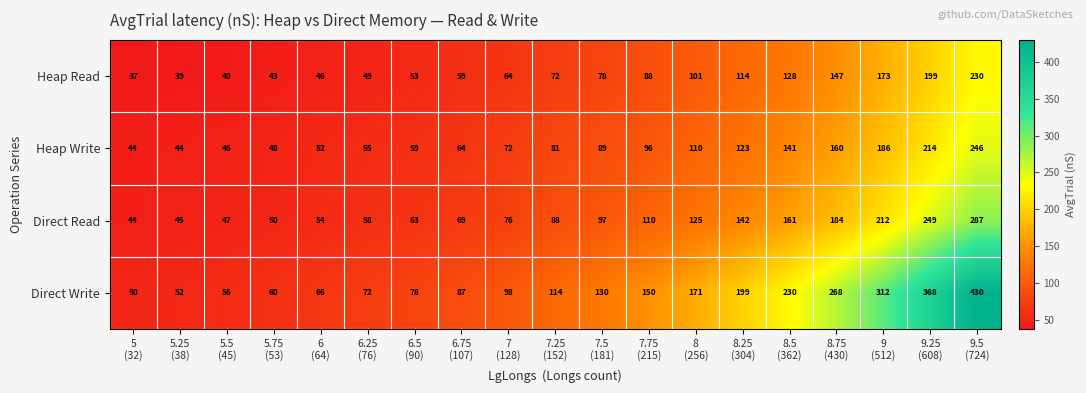

Which series has the largest total across all categories?

Direct Write